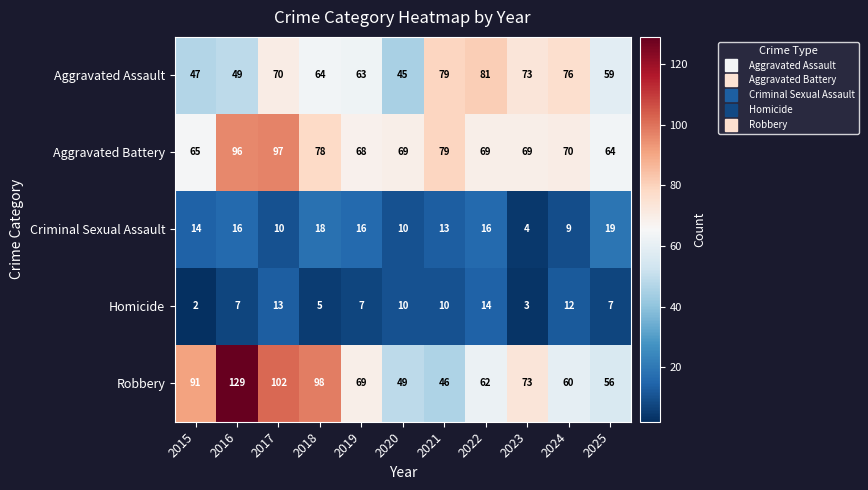

Which series has the largest total across all categories?

Robbery